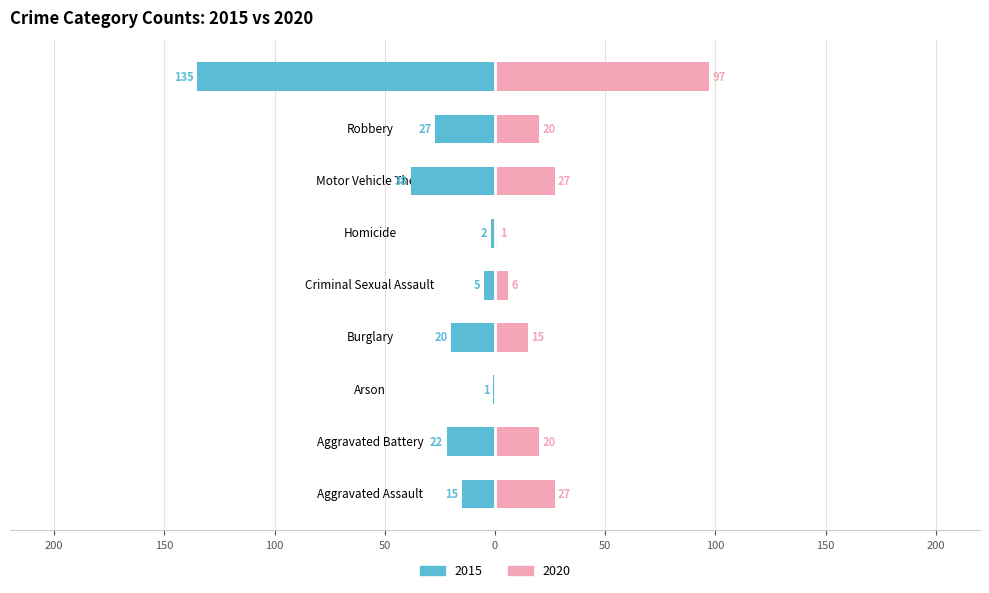

What is the difference between the second highest and second lowest values in the 2020 series?

26